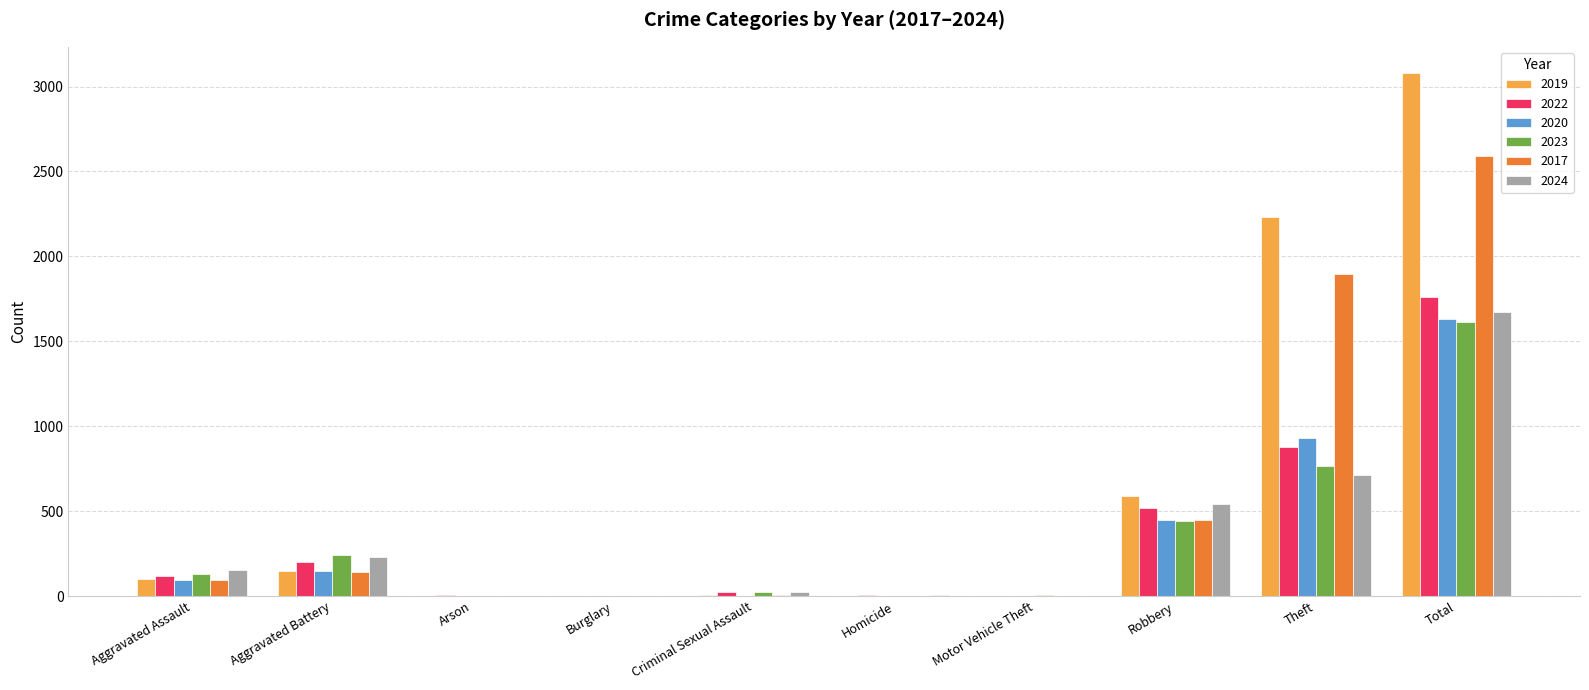

What are all the series names shown in the legend?

2019, 2022, 2020, 2023, 2017, 2024